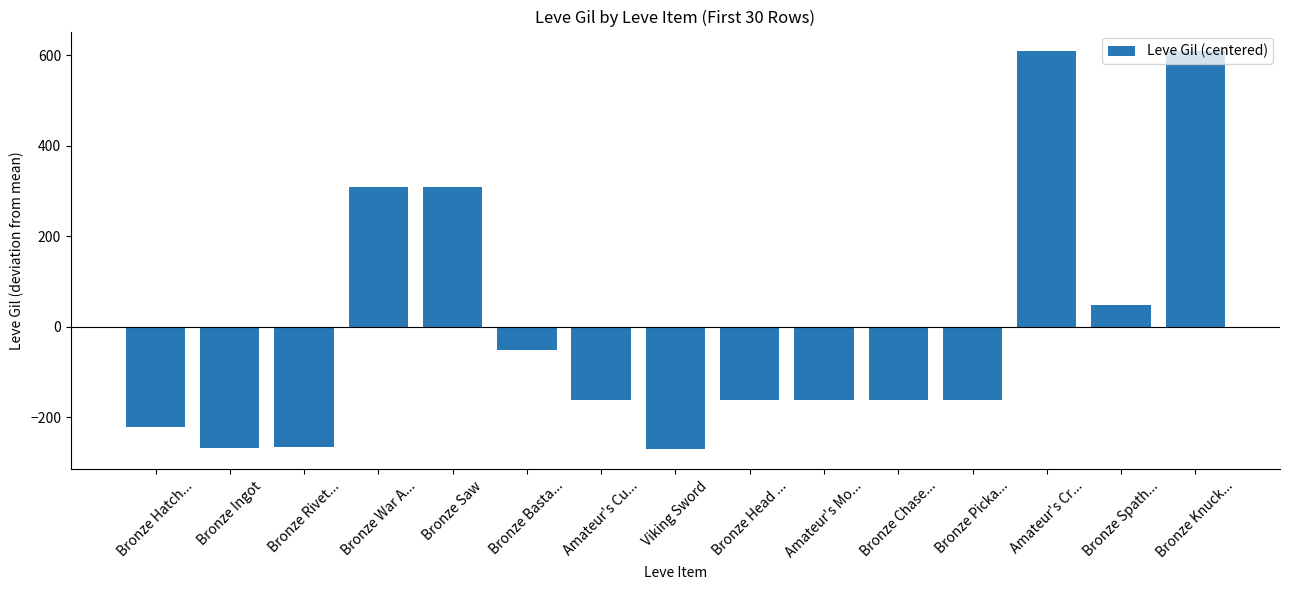

What is the change in value from Bronze Ingot to Bronze Basta...?

+216.0